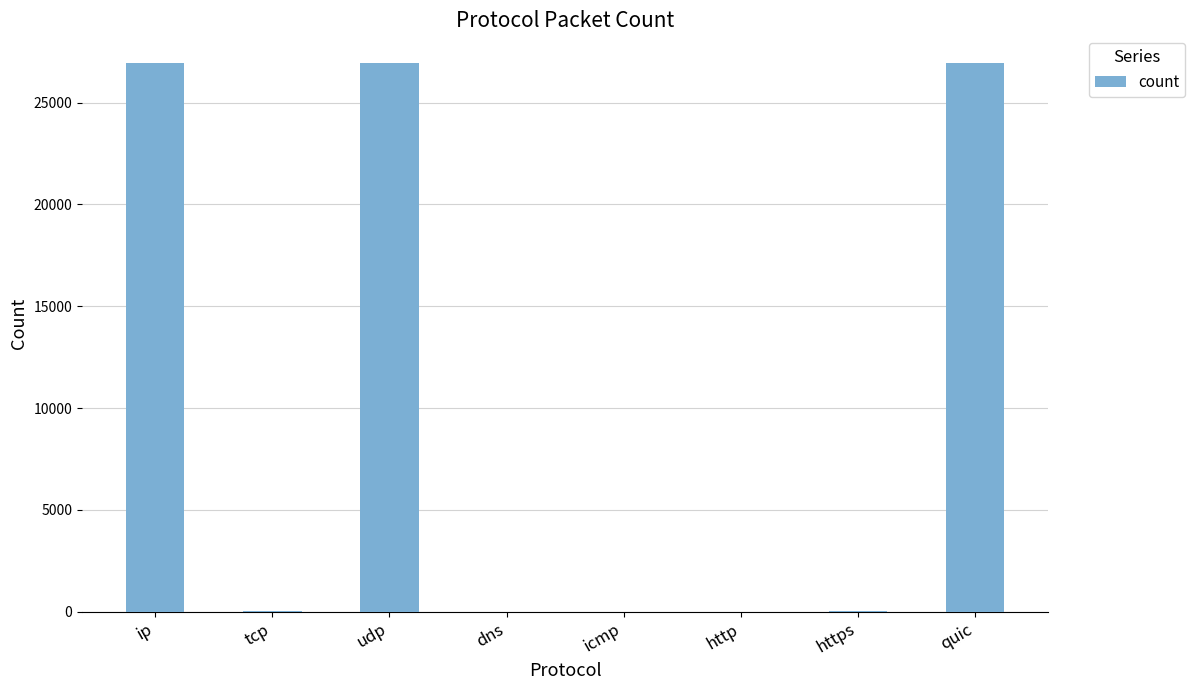

What is the maximum value shown in the chart?

26961